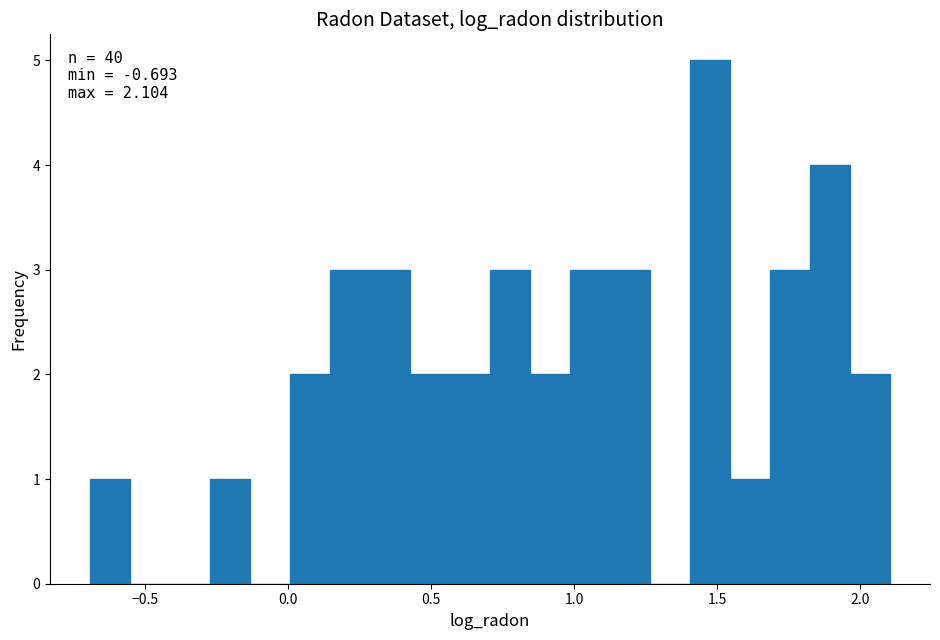

Around what value on the x-axis is the tallest bar? Give the approximate position of its centre, as read against the axis.

1.45